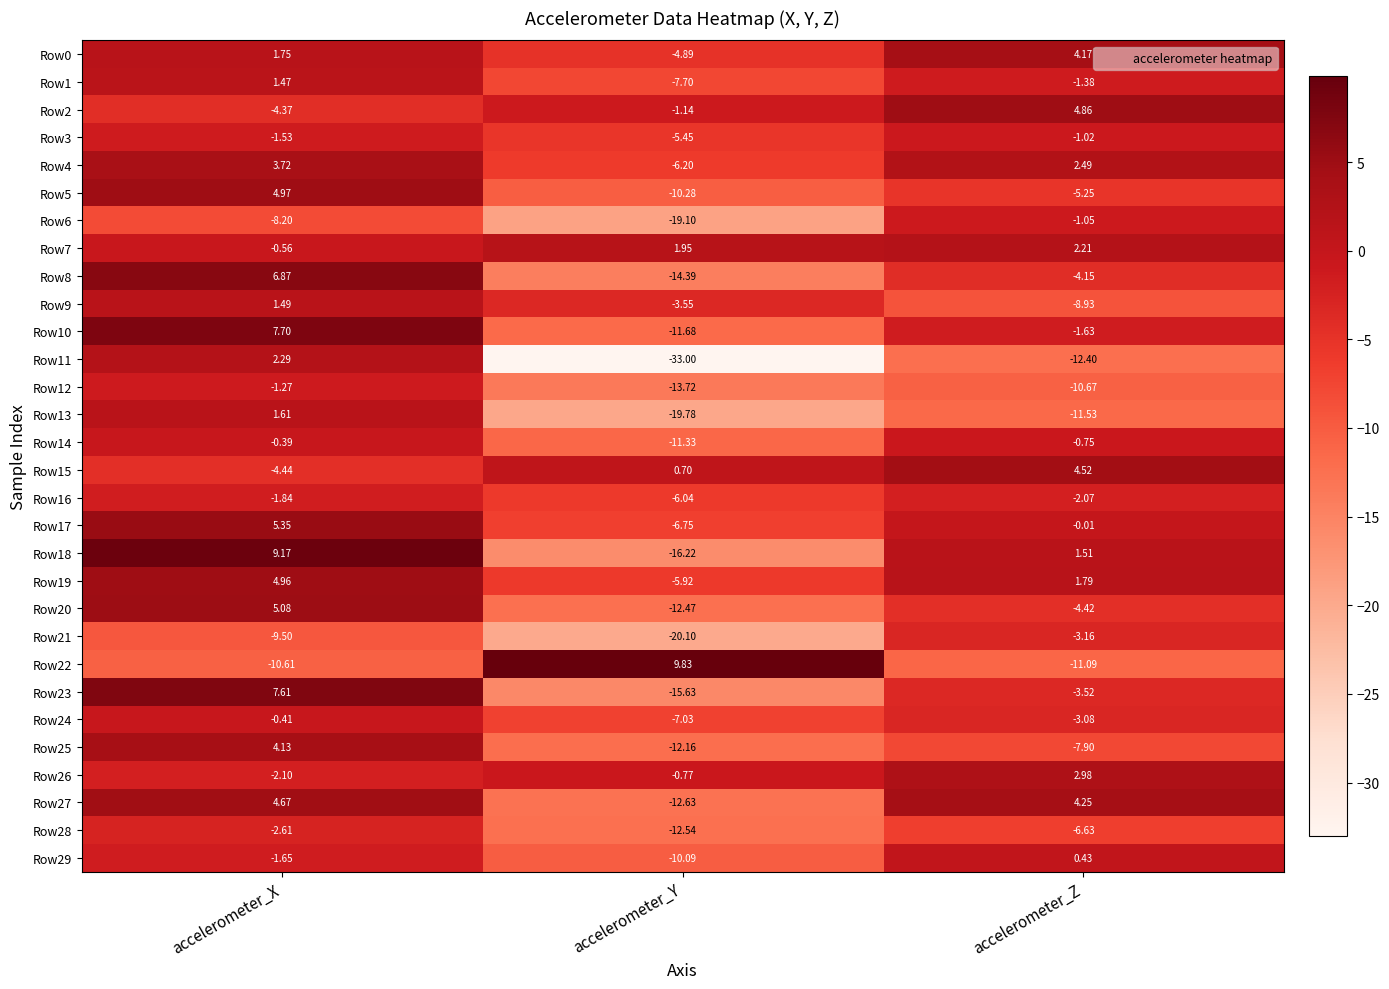

At which category is the sum across all series the highest?

accelerometer_X